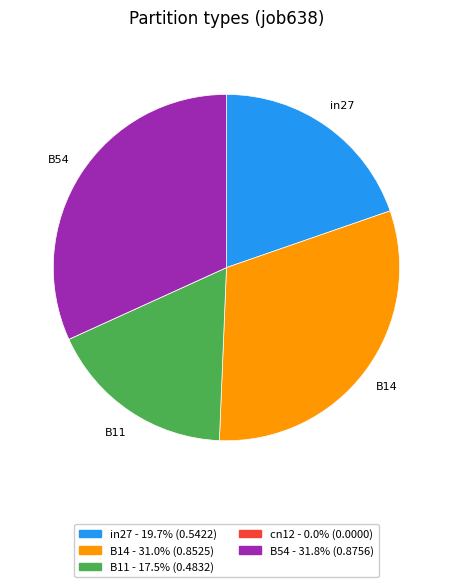

Is there a majority slice in this chart?

No